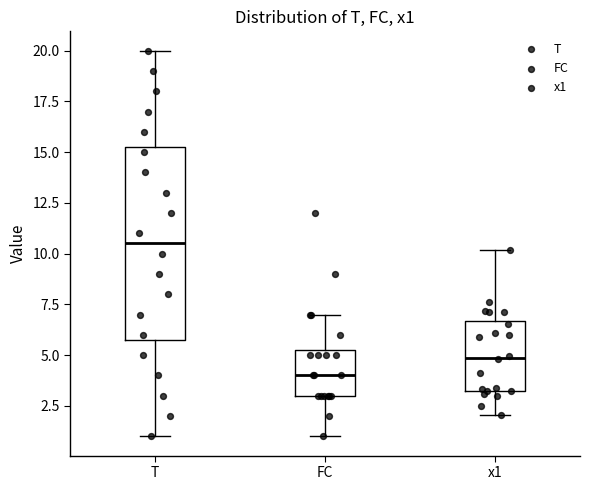

Reading left to right, read every box against the y-axis: the position of its median line, the range the box covers, and the ends of its whiskers. The values are not printed on the chart, so give them approximately, as read against the axis.

T: median 10.5, box 6.0 to 15.5, whiskers 1.0 to 20.0
FC: median 4.0, box 3.0 to 5.5, whiskers 1.0 to 7.0
x1: median 5.0, box 3.5 to 6.5, whiskers 2.0 to 10.0